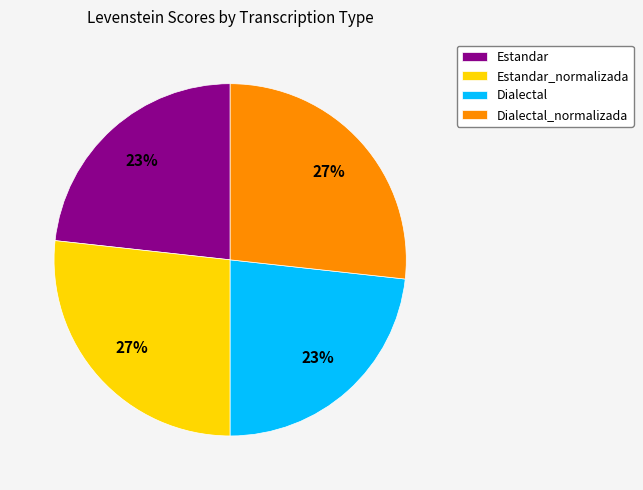

What is the ratio of the value at Dialectal to the value at Dialectal_normalizada?

0.9